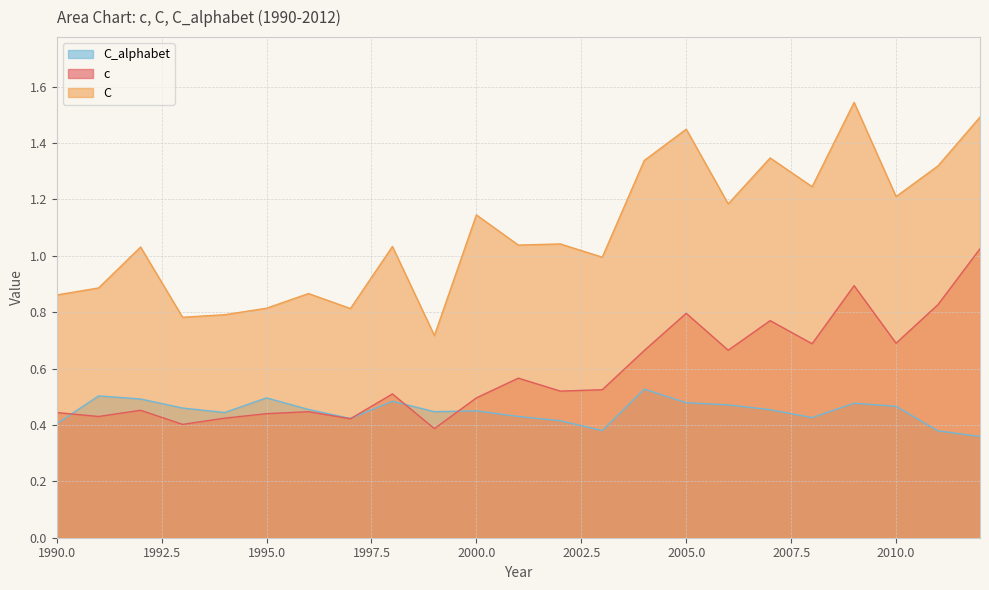

How many lines are shown in the chart?

3